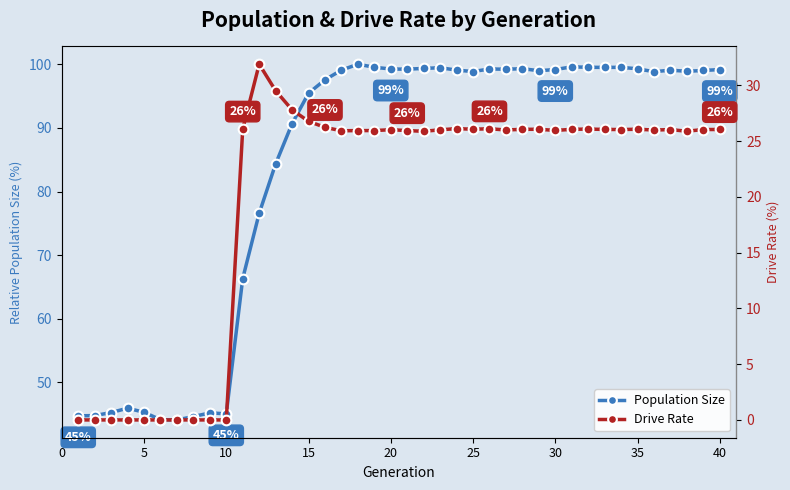

How many values in the Drive Rate series are below 26?

19